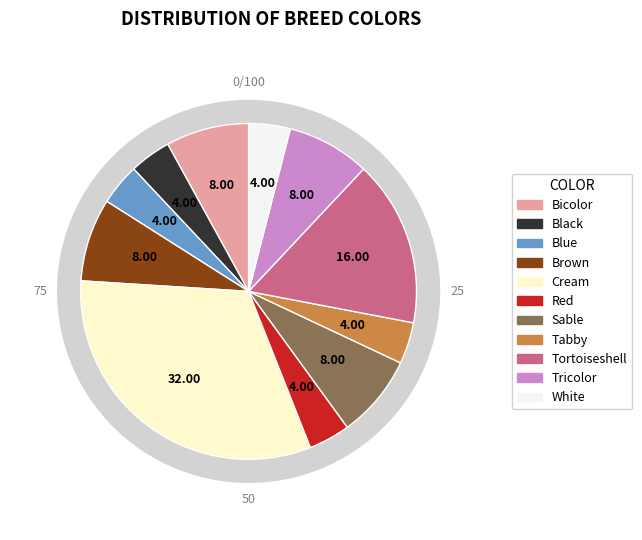

How many segments does this pie chart have?

11